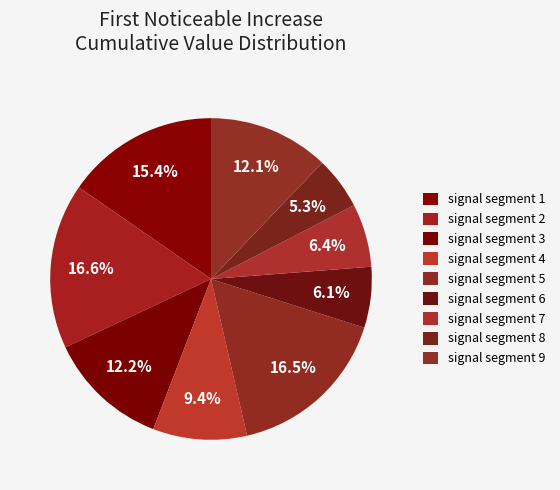

To the nearest percent, what percentage of the pie is signal segment 1?

15%